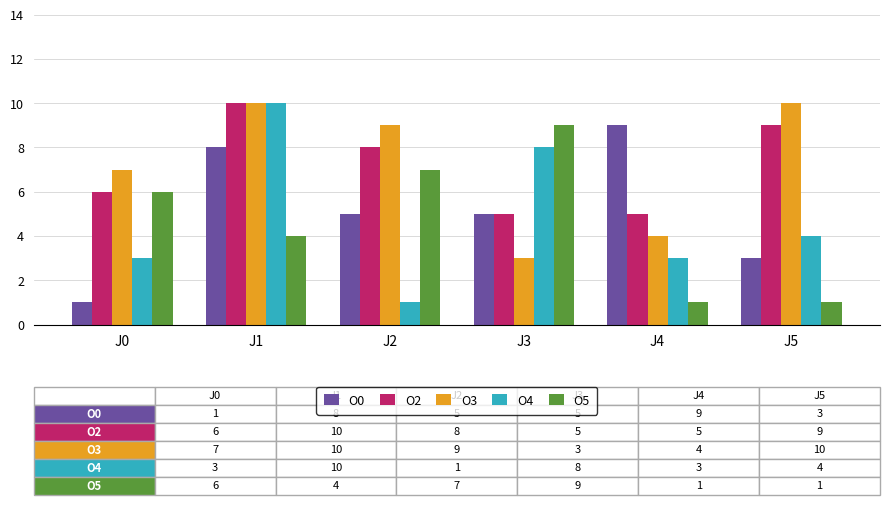

Is the value of O4 at J0 greater than the value of O2 at J0?

No